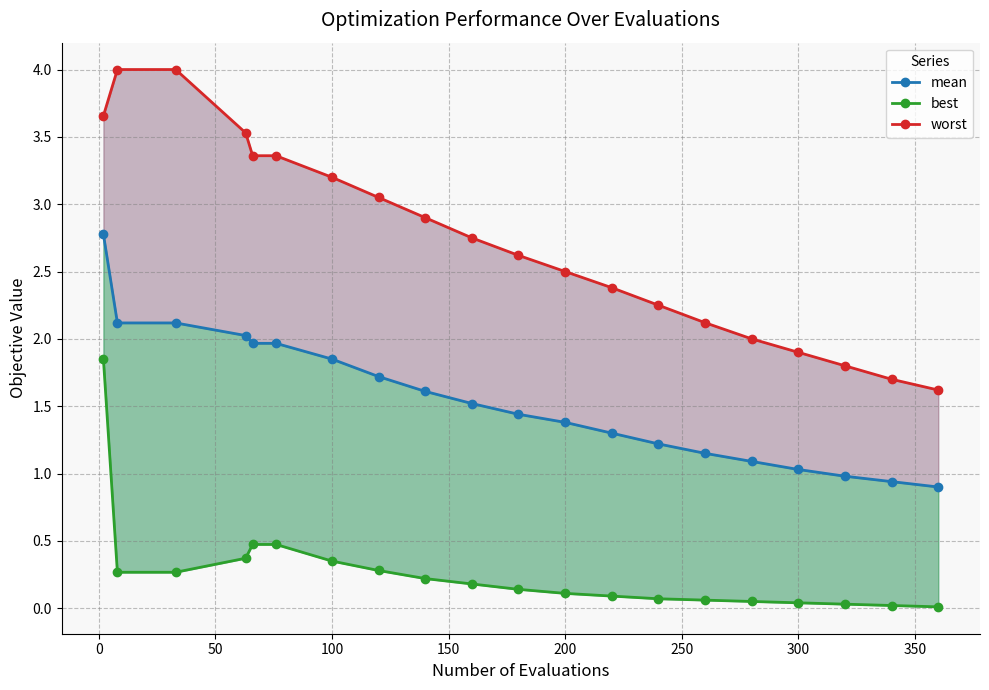

Which series has the widest spread of values?

worst